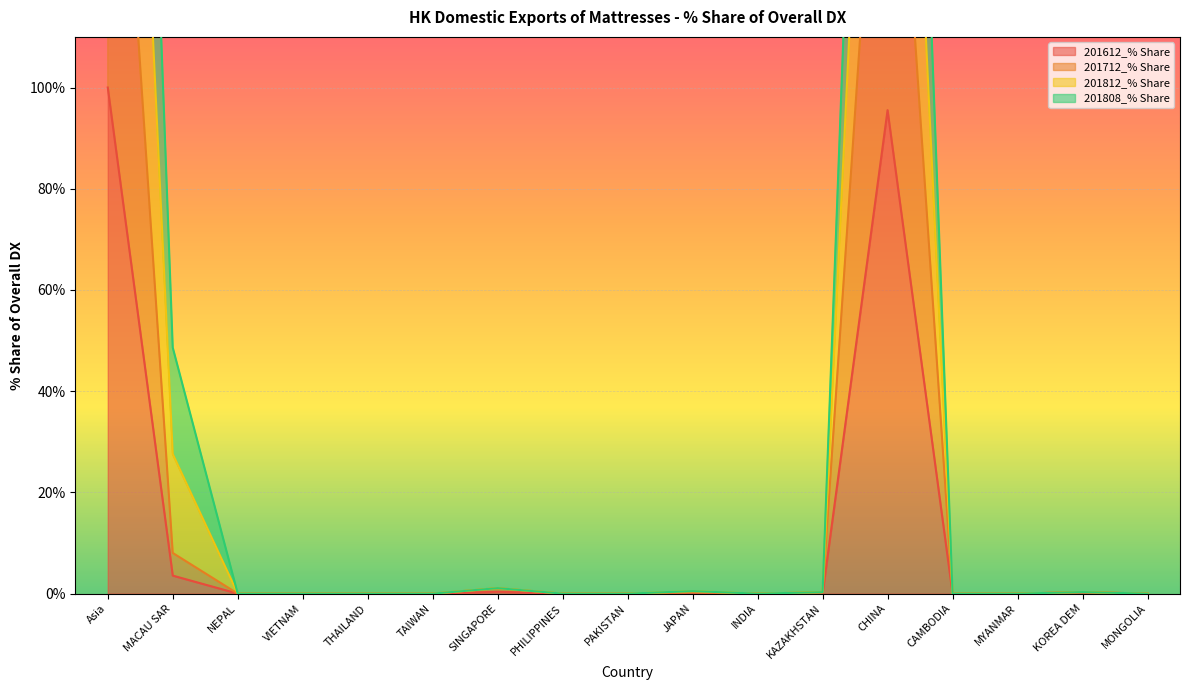

At which category does 201812_% Share reach its first local valley?

INDIA